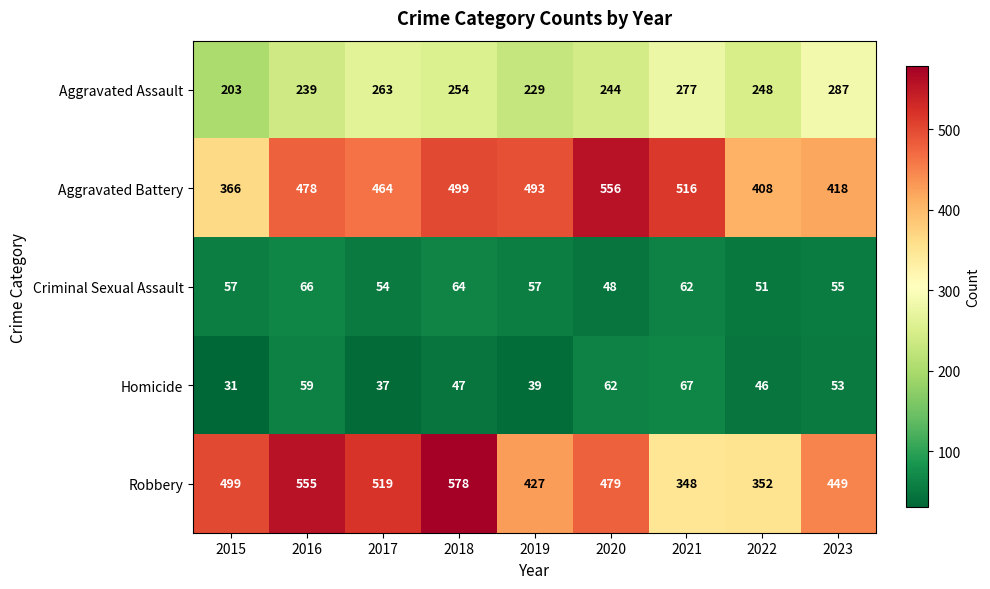

Which series has the largest total across all categories?

Robbery